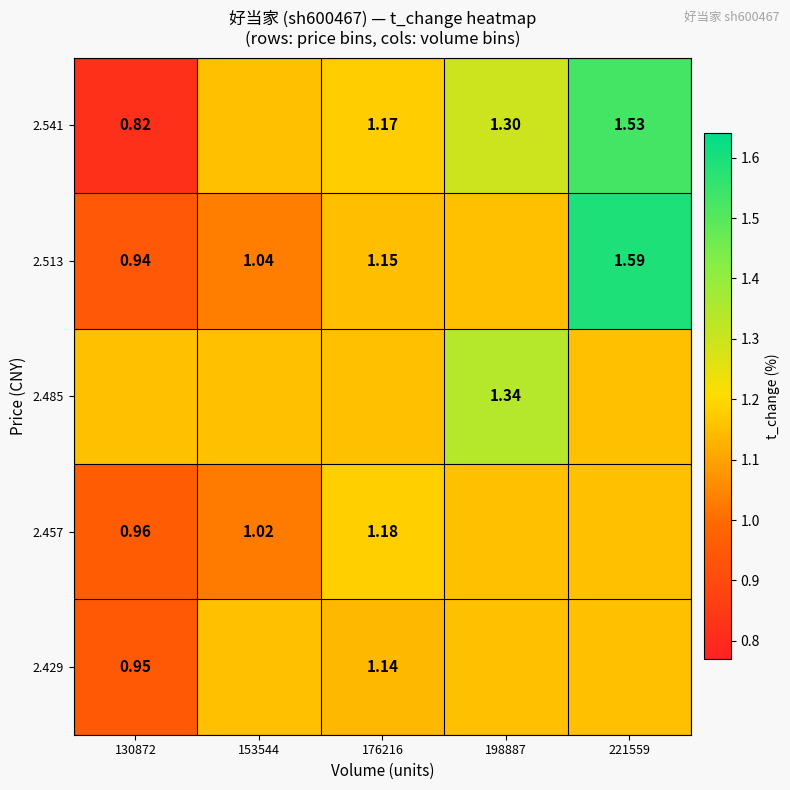

Is the value of 2.429 at 176216 greater than the value of 2.541 at 176216?

No